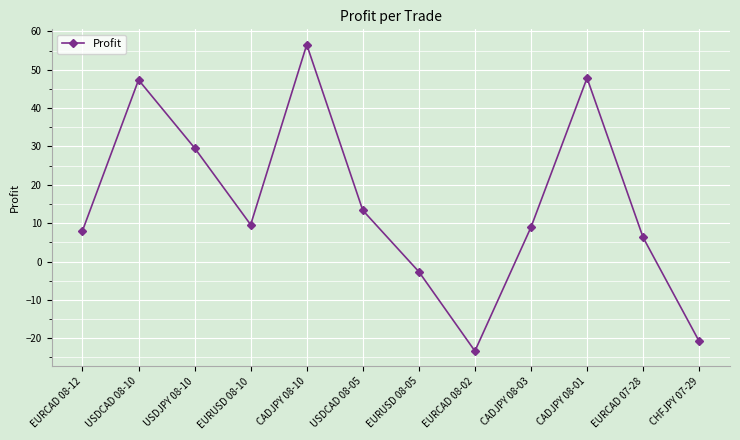

Where is the data nearest to the value 16?

USDCAD 08-05